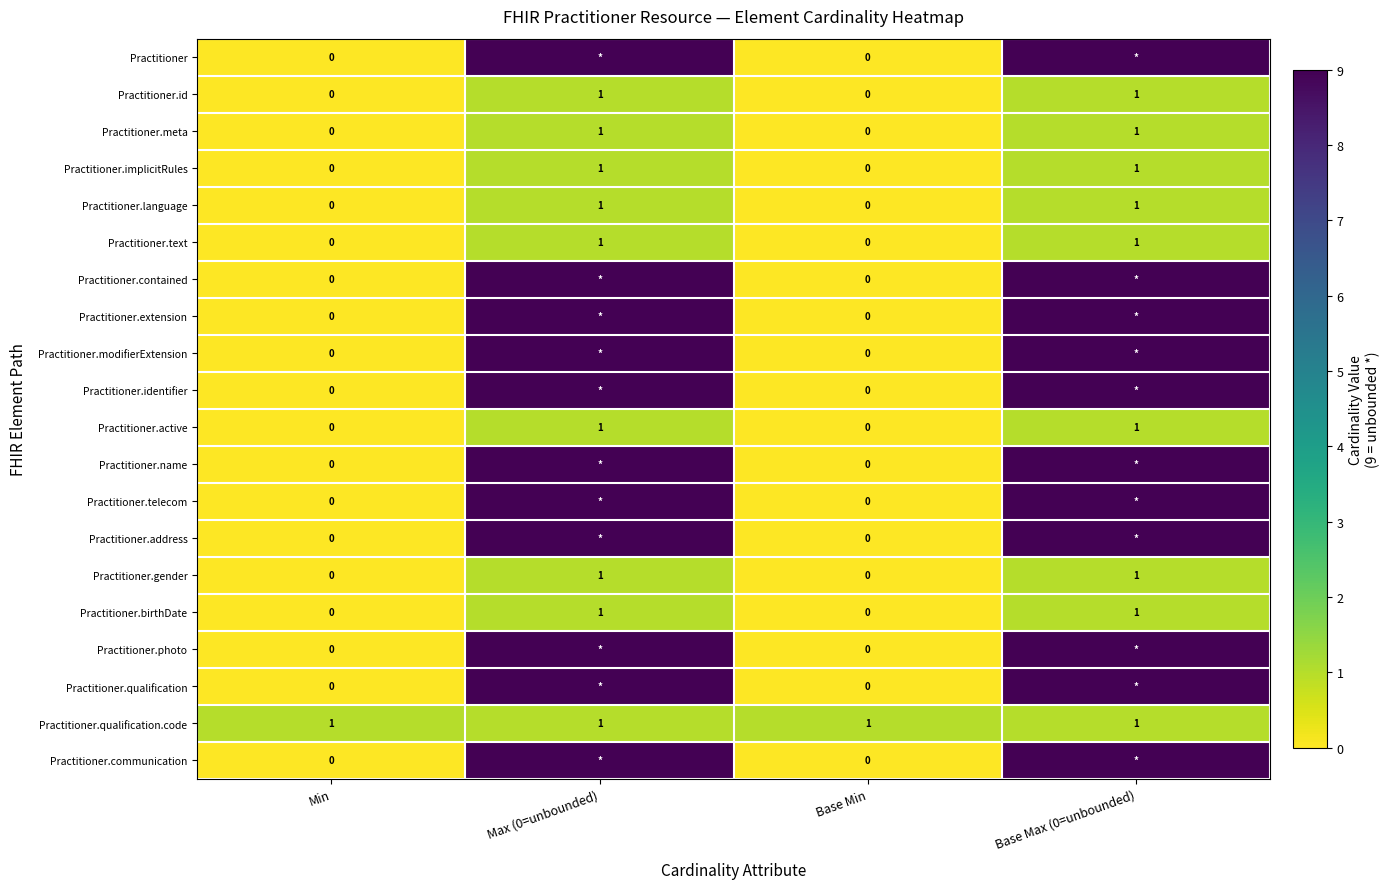

True or false: Practitioner.gender has a value of 2 at Base Max (0=unbounded).

False